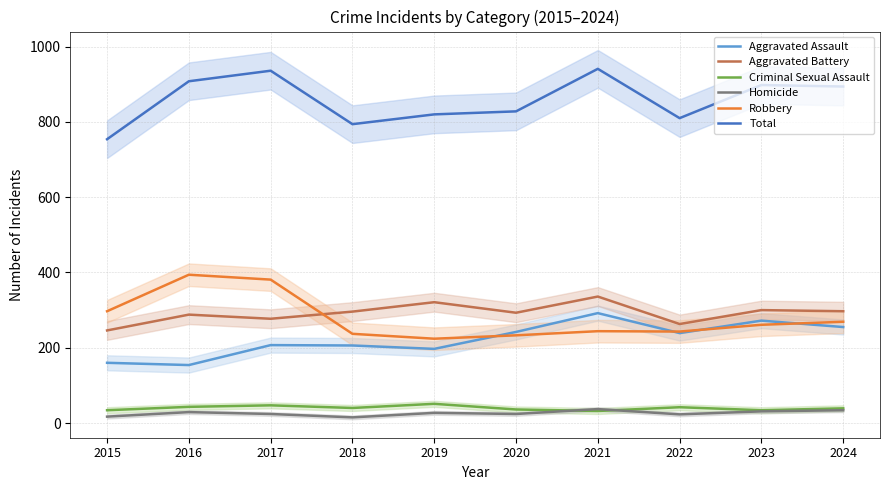

The Total series shows 1530 at 2023. True or false?

False